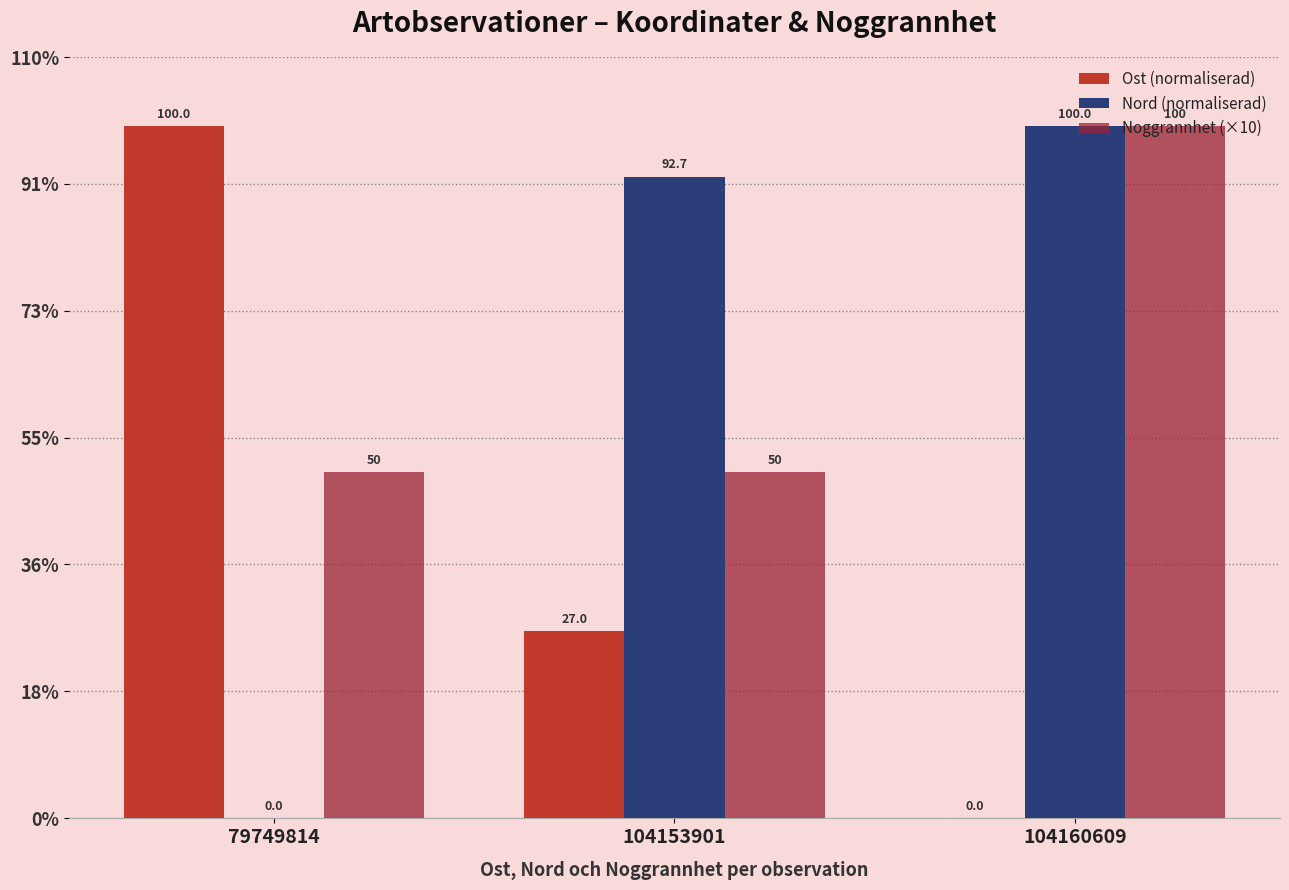

True or false: Ost (normaliserad) has a value of 0.0 at 104160609.

True